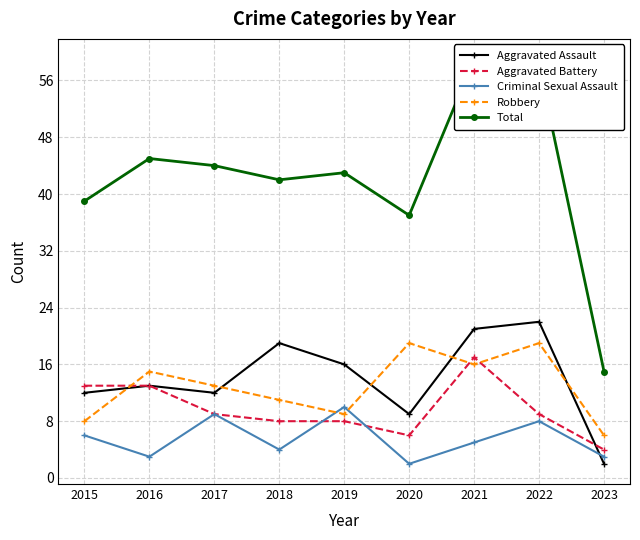

Which series changed the most between 2017 and 2018?

Aggravated Assault